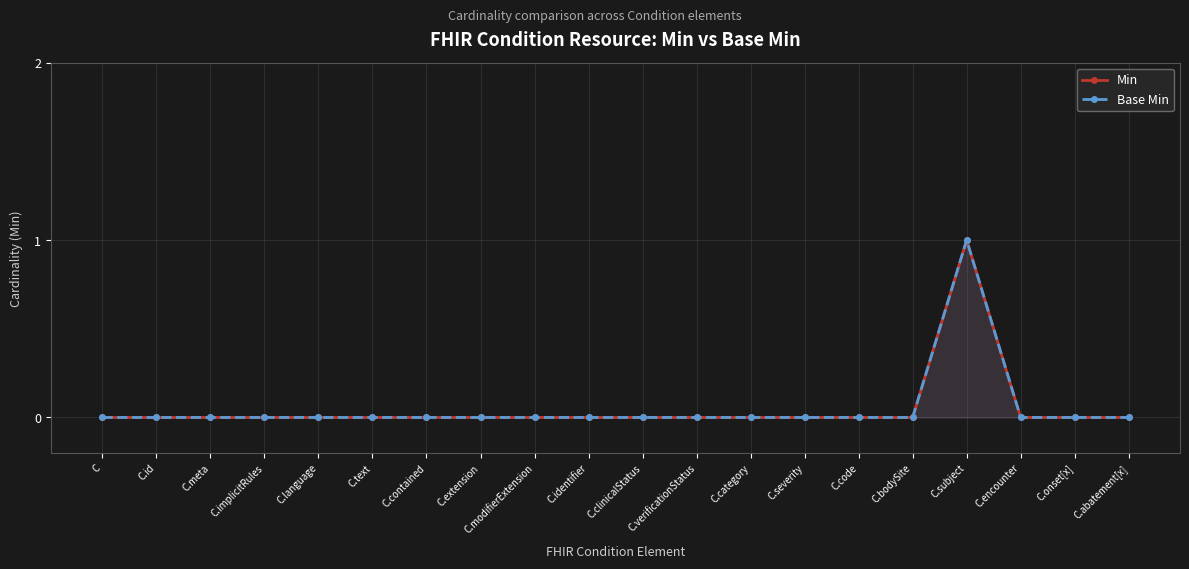

Rank the series at C.subject from highest to lowest value.

Min, Base Min